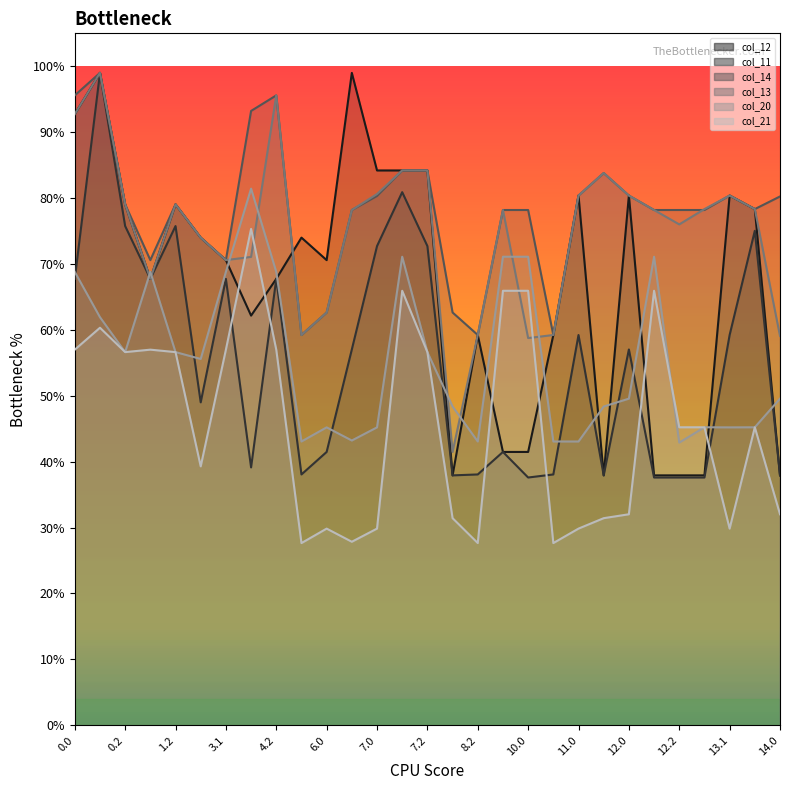

How many interior local peaks does the col_12 series have?

8